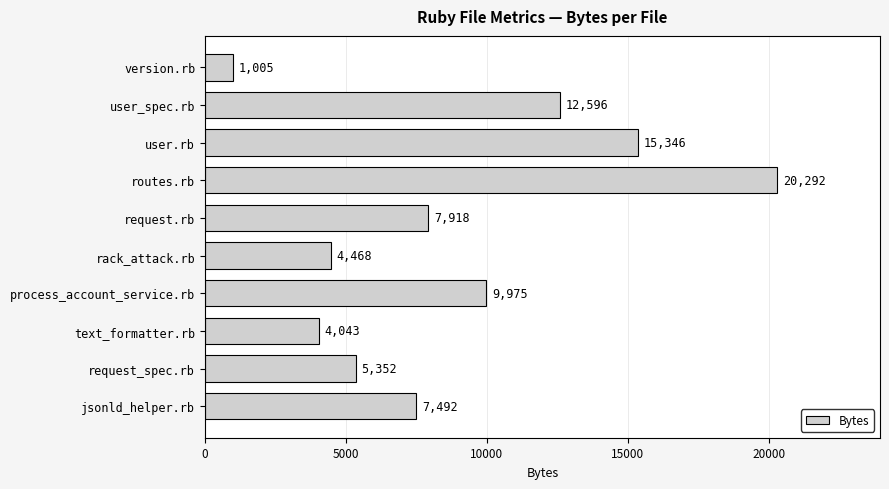

Reading top to bottom, transcribe all the data shown in this chart.

version.rb=1005	user_spec.rb=12596	user.rb=15346	routes.rb=20292	request.rb=7918	rack_attack.rb=4468	process_account_service.rb=9975	text_formatter.rb=4043	request_spec.rb=5352	jsonld_helper.rb=7492